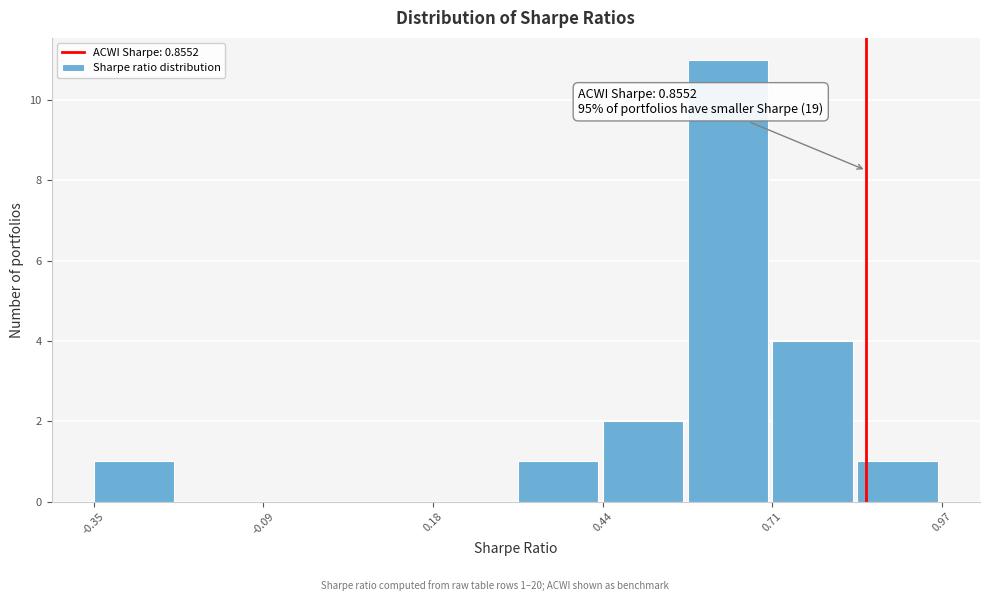

Around what value on the x-axis is the tallest bar? Give the approximate position of its centre, as read against the axis.

0.65